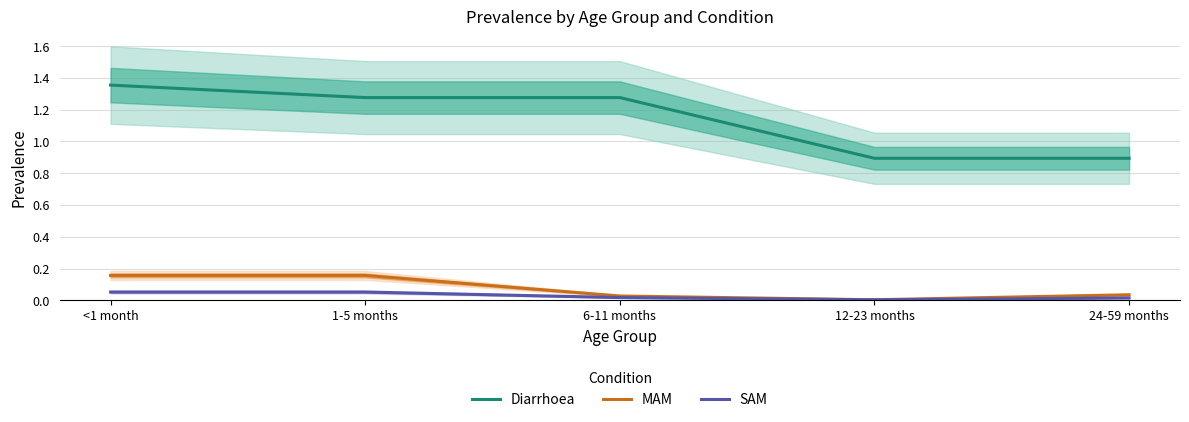

True or false: MAM and Diarrhoea intersect in this chart.

False